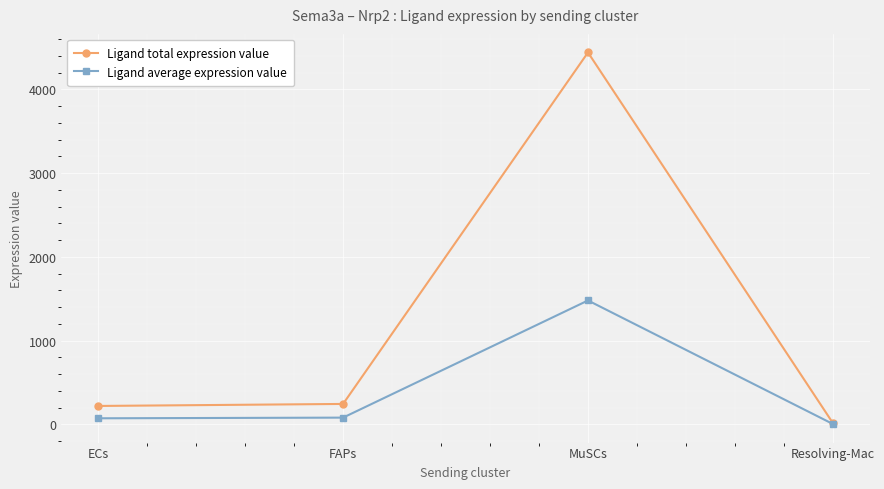

Is it true that Ligand average expression value equals 5.5 at Resolving-Mac?

True